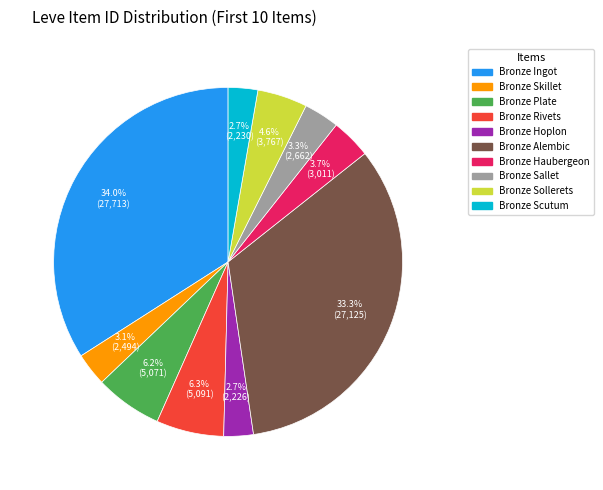

To the nearest percent, what percentage of the pie is Bronze Hoplon?

3%